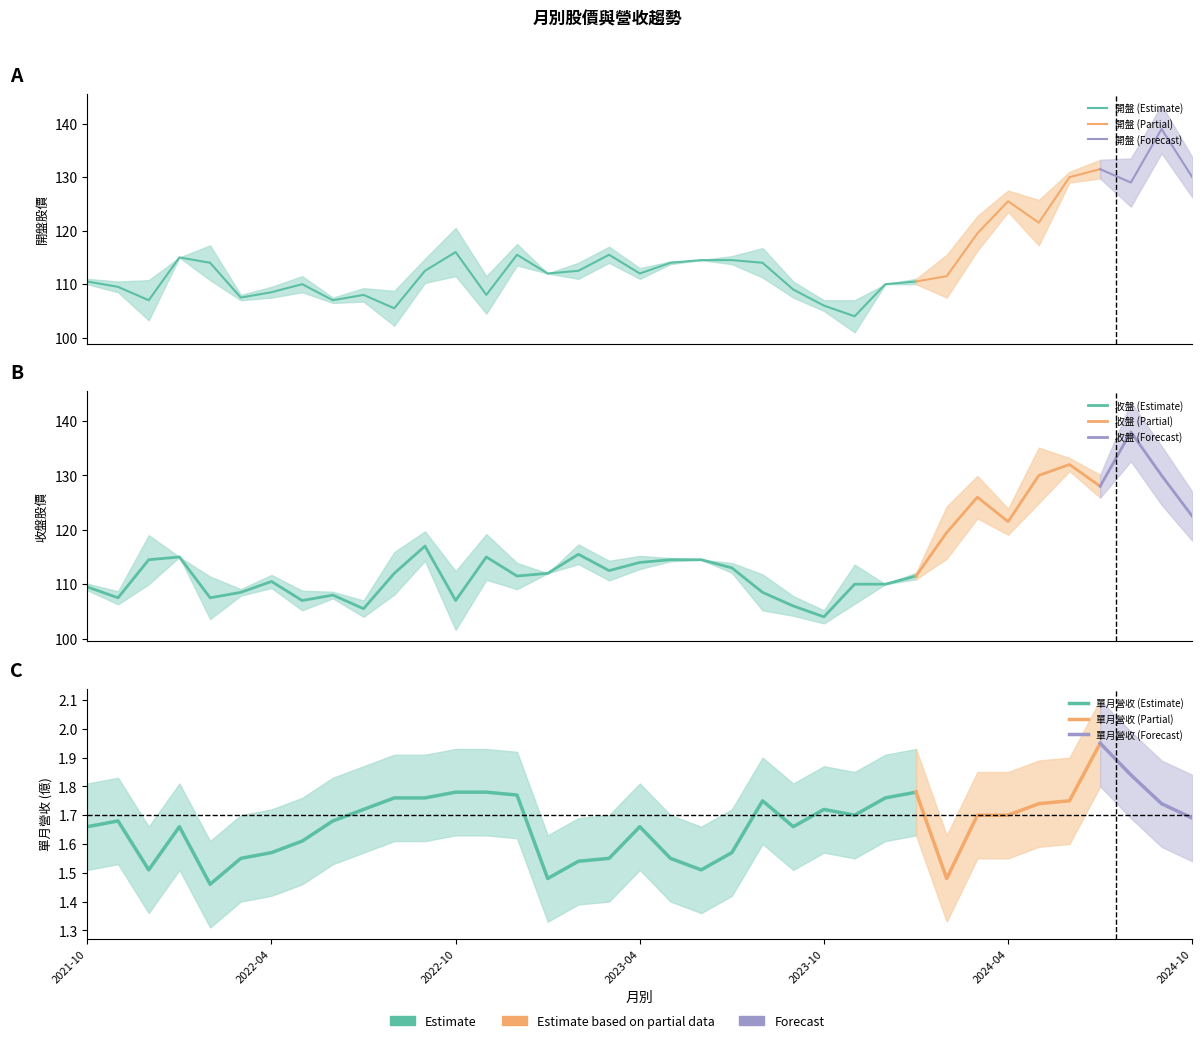

True or false: 開盤 has more than 1 interior local peaks.

True